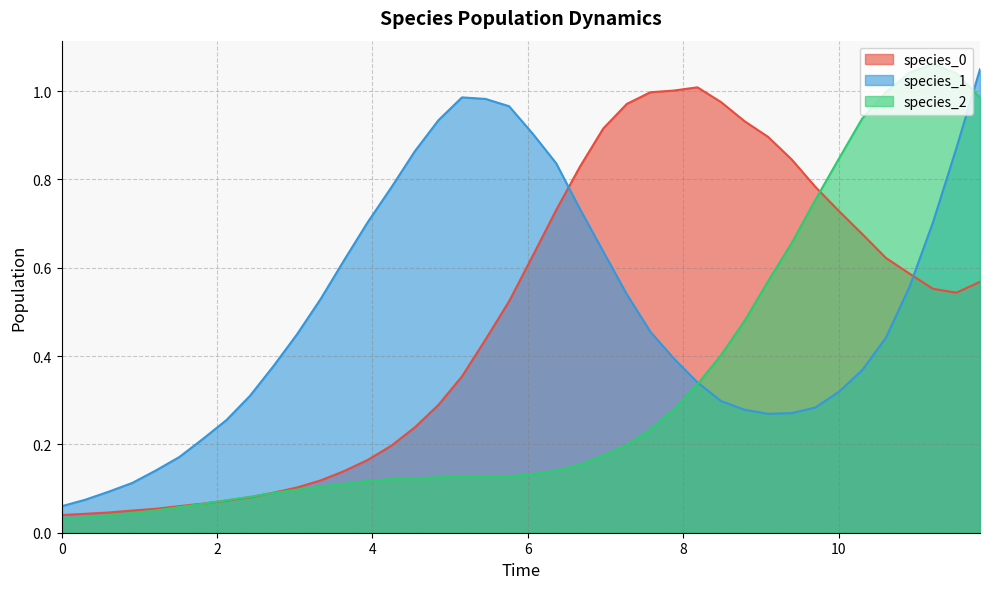

Which series has the largest range (max minus min)?

species_2